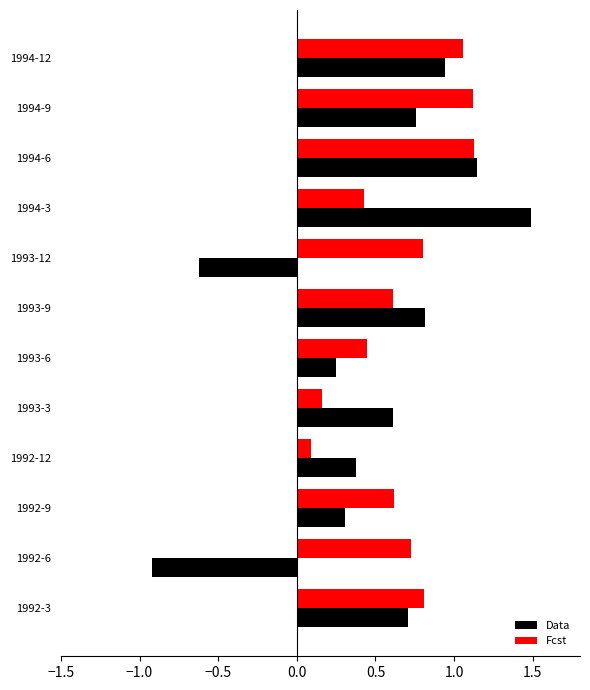

At which category is the sum across all series the highest?

1994-6